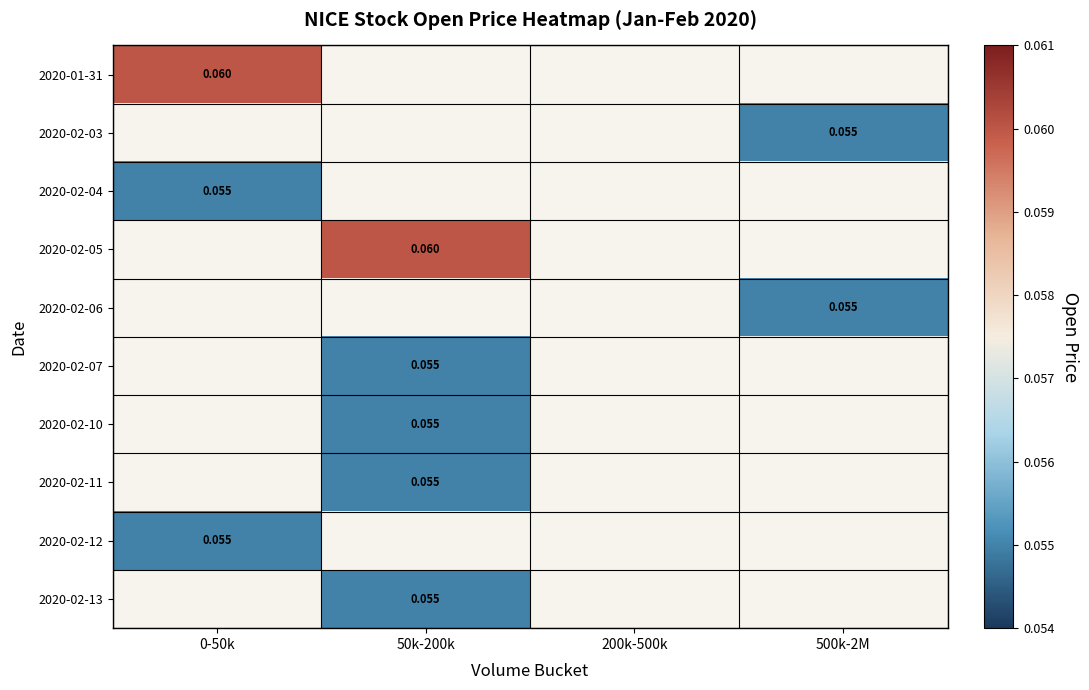

Which series has the largest range (max minus min)?

2020-01-31